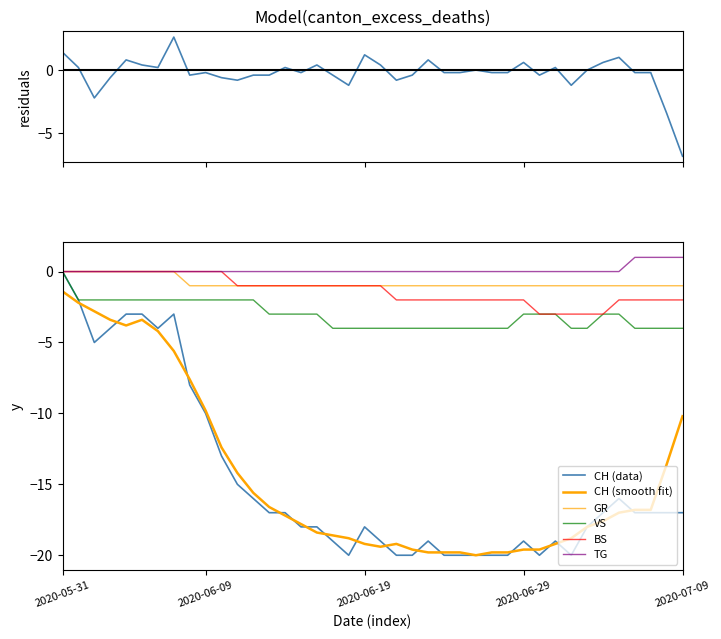

The value of CH at 2020-06-24 is -29. True or false?

False